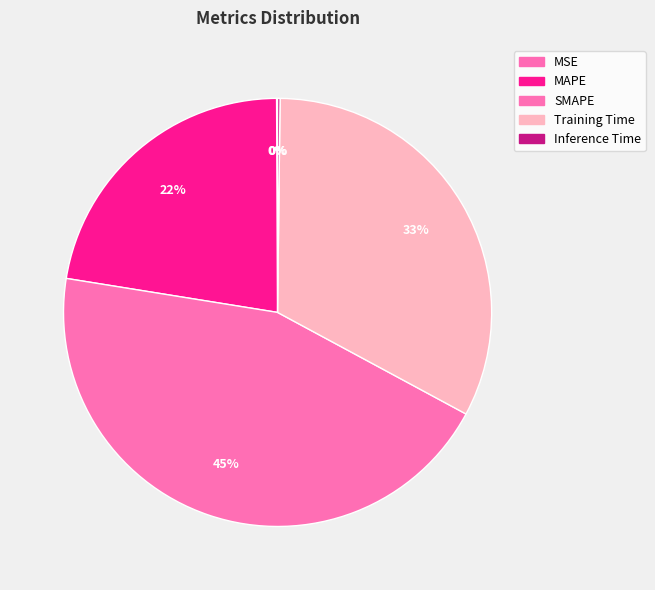

Is there a majority slice in this chart?

No